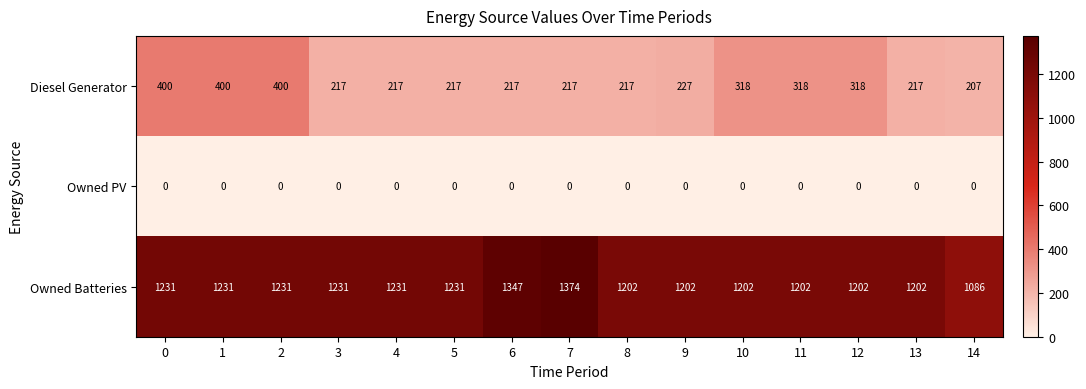

At 8, list the series in order from smallest to largest.

Owned PV, Diesel Generator, Owned Batteries